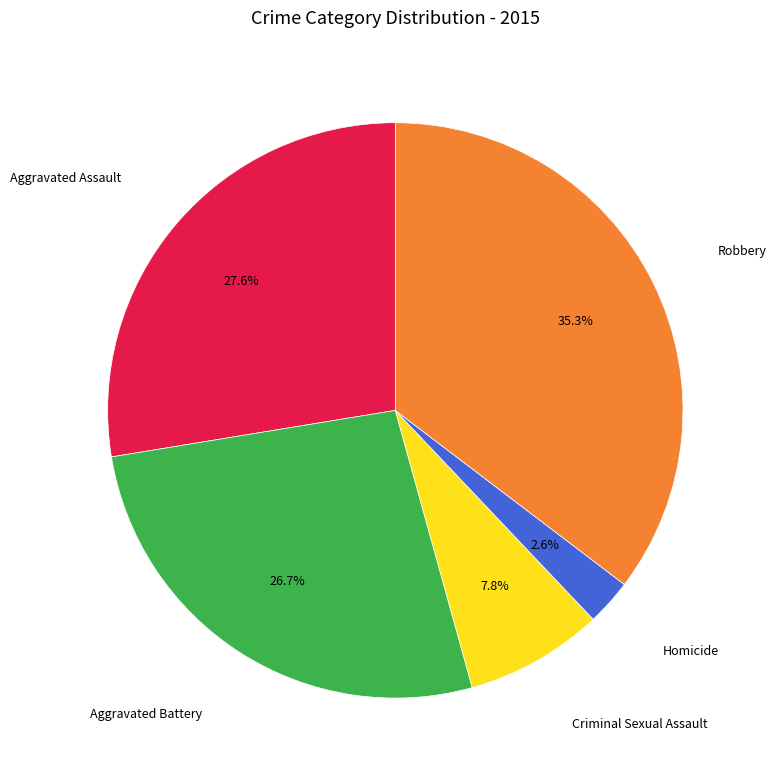

Is there any slice that represents more than half of the pie?

No